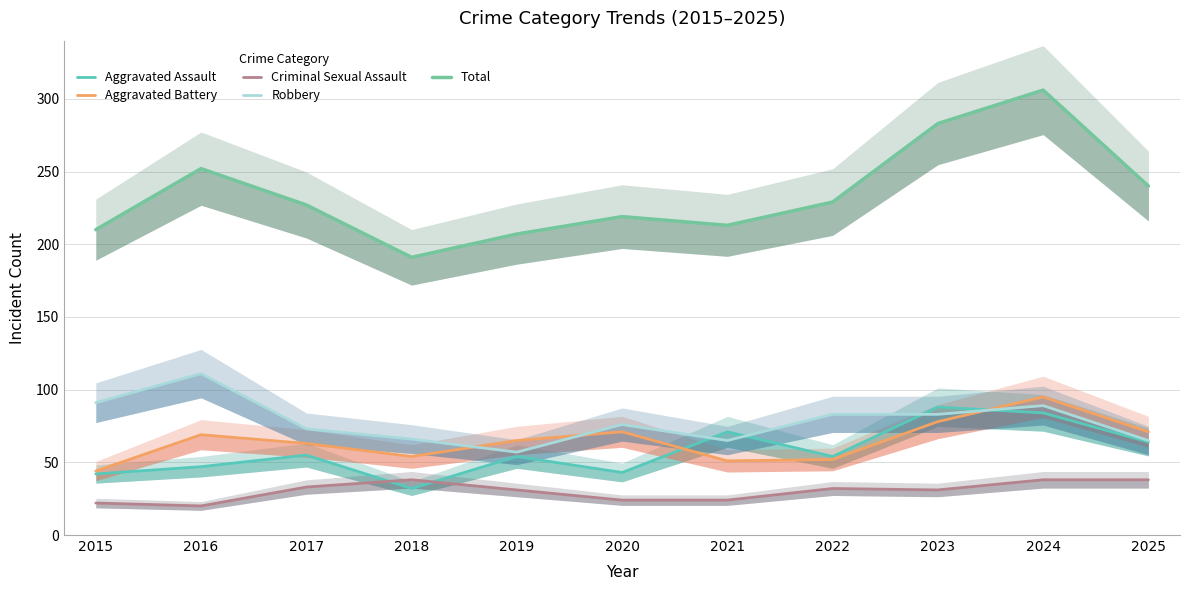

Reading left to right, transcribe all the data shown in this chart.

Aggravated Assault: 2015=42	2016=47	2017=55	2018=32	2019=54	2020=43	2021=71	2022=54	2023=88	2024=84	2025=64
Aggravated Battery: 2015=44	2016=69	2017=63	2018=54	2019=65	2020=71	2021=51	2022=52	2023=78	2024=95	2025=71
Criminal Sexual Assault: 2015=22	2016=20	2017=33	2018=38	2019=31	2020=24	2021=24	2022=32	2023=31	2024=38	2025=38
Robbery: 2015=91	2016=111	2017=73	2018=66	2019=57	2020=76	2021=65	2022=83	2023=83	2024=89	2025=65
Total: 2015=210	2016=252	2017=227	2018=191	2019=207	2020=219	2021=213	2022=229	2023=283	2024=306	2025=240